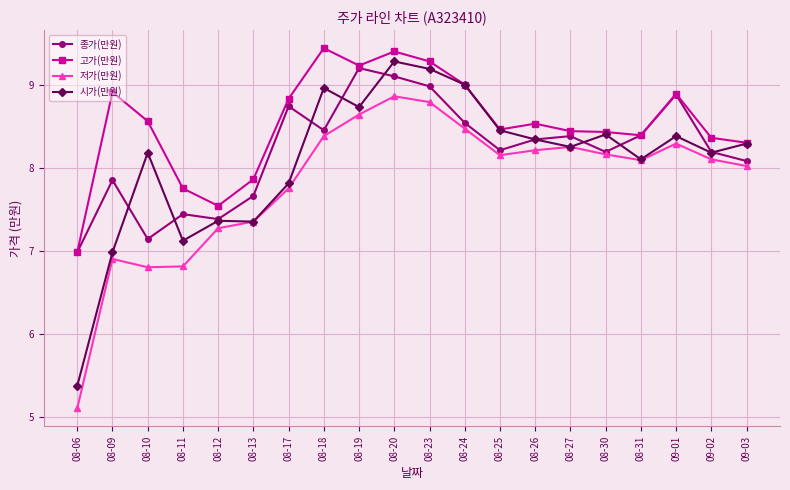

List the series in order of their overall mean, lowest first.

저가(만원), 시가(만원), 종가(만원), 고가(만원)